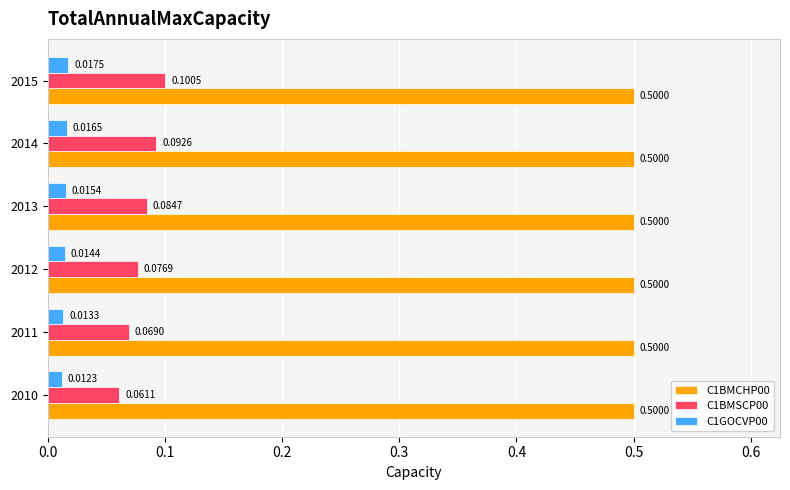

What is the difference between the highest and lowest values at 2011?

0.5